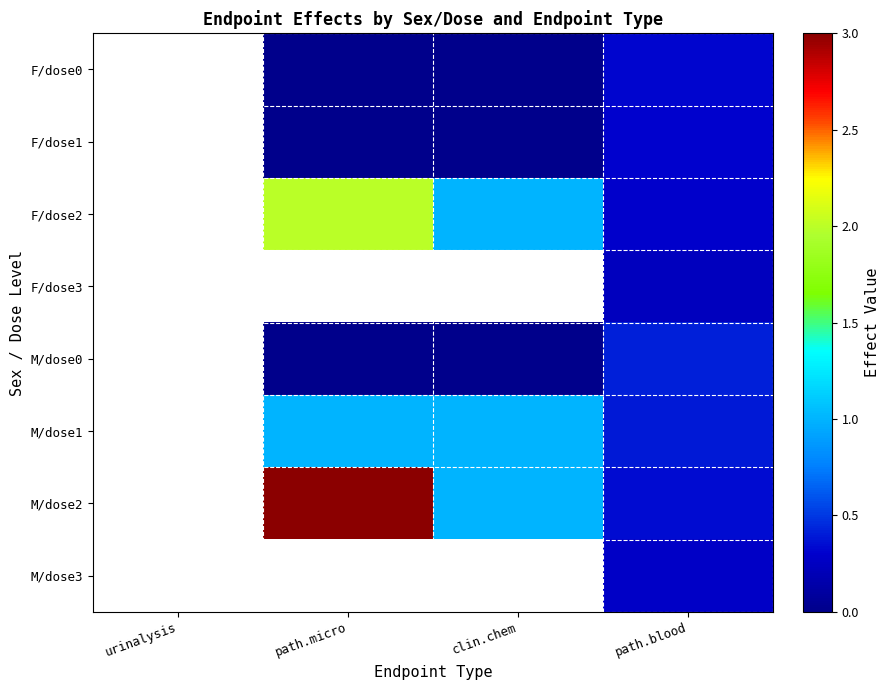

Between path.micro and clin.chem, which series saw the biggest shift?

M/dose2